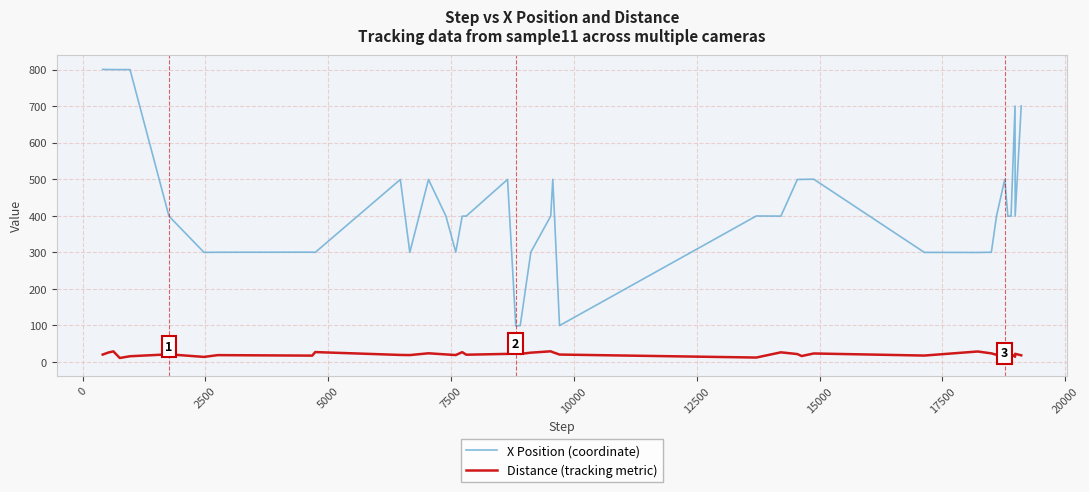

Does the chart display data point markers on the line(s)?

No